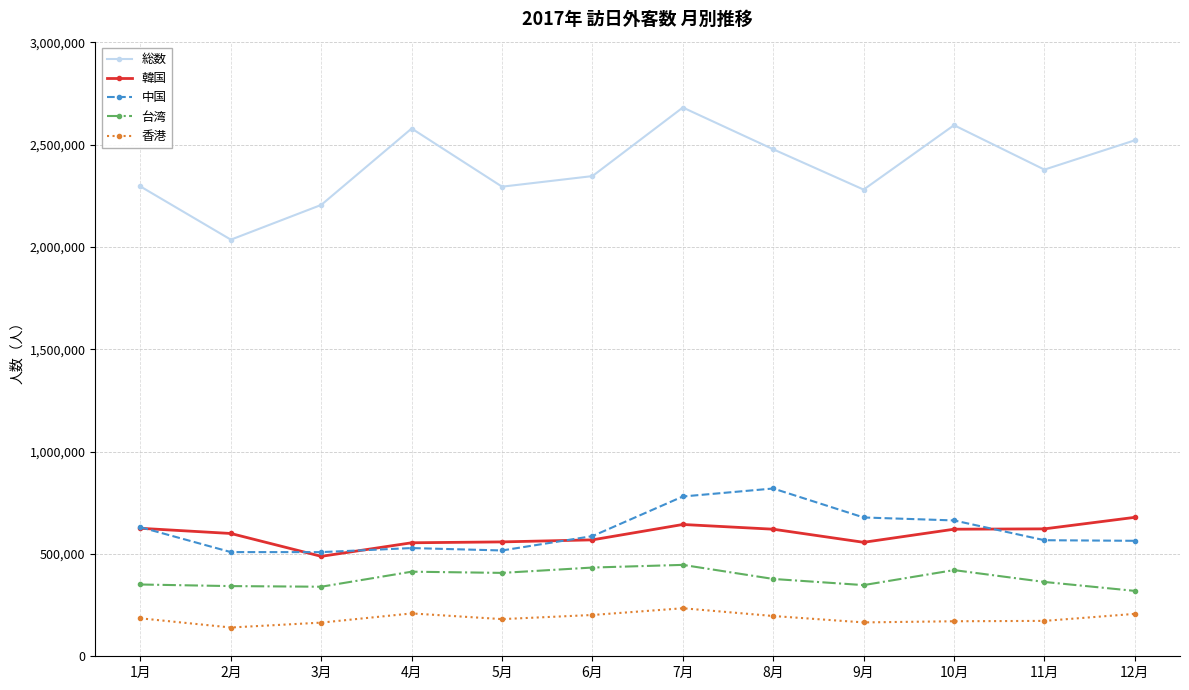

What is the difference between the 台湾 values at 2月 and 7月?

103653